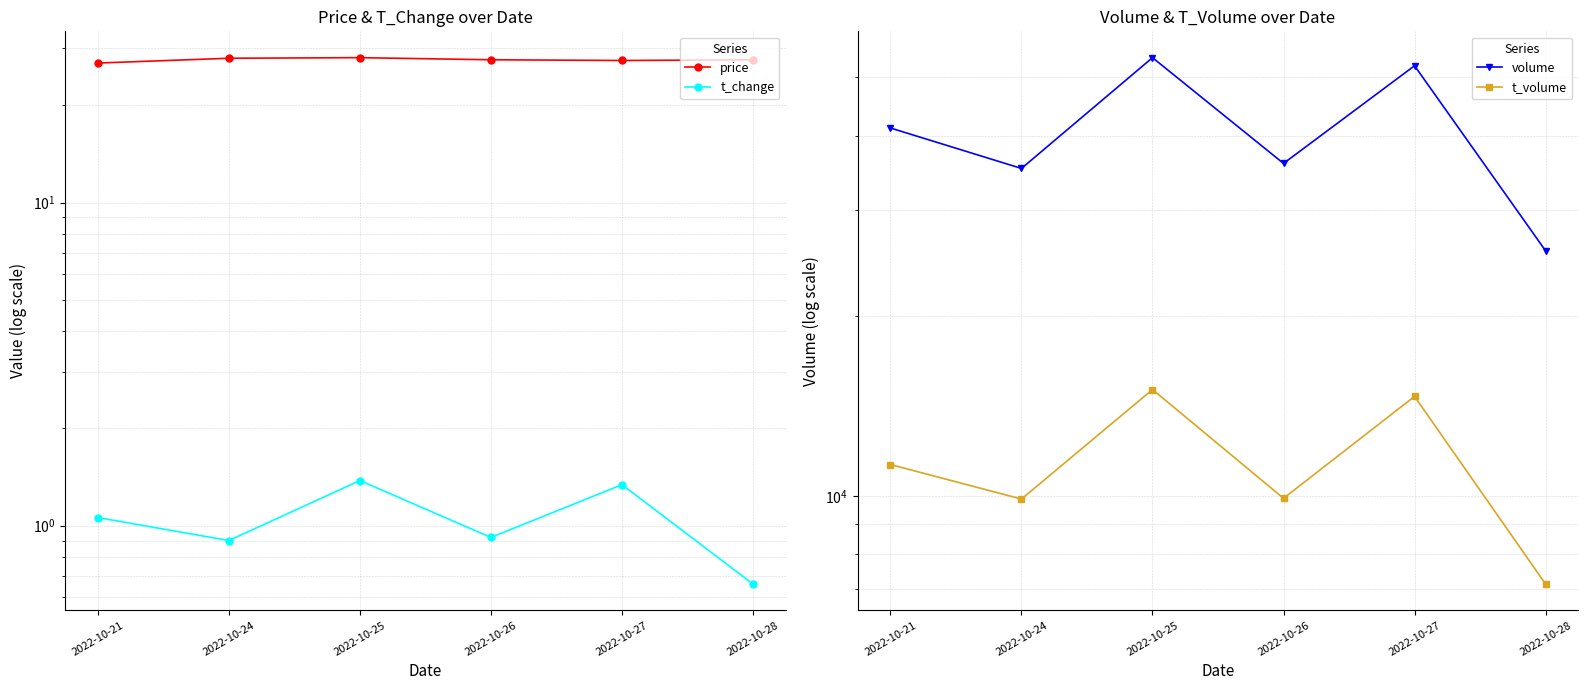

What are all the series names shown in the legend?

price, t_change, volume, t_volume